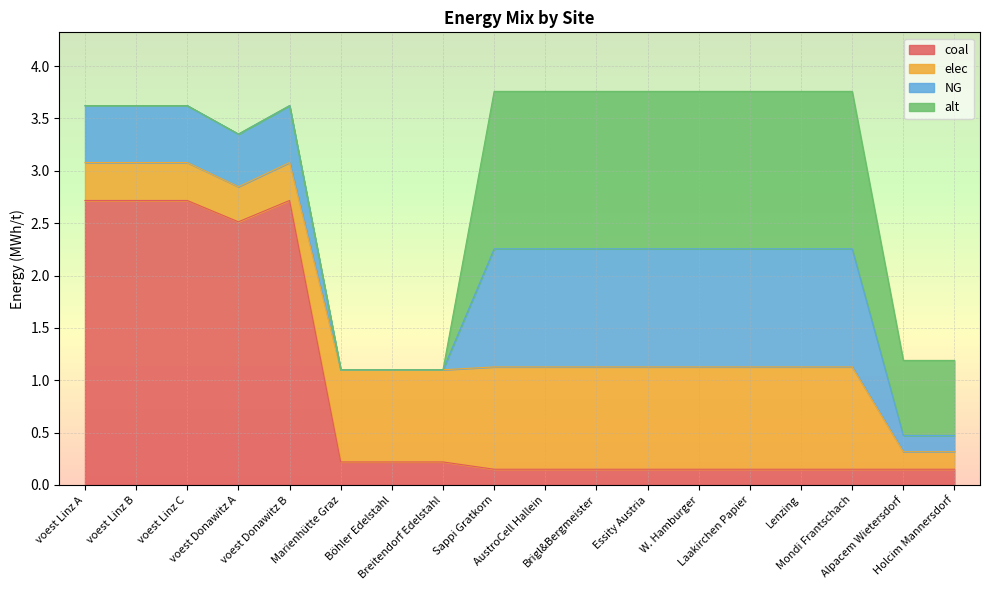

Which series has the widest spread of values?

coal